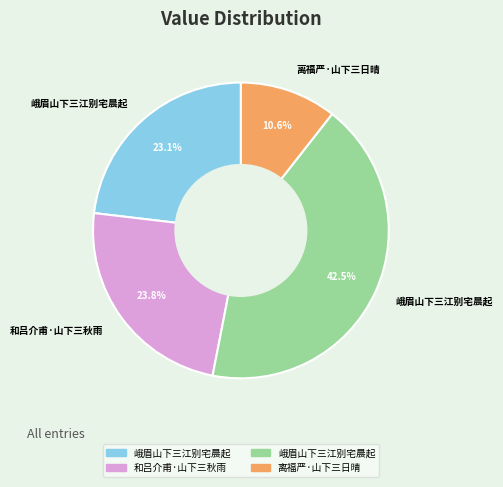

Count the number of slices in the pie.

4